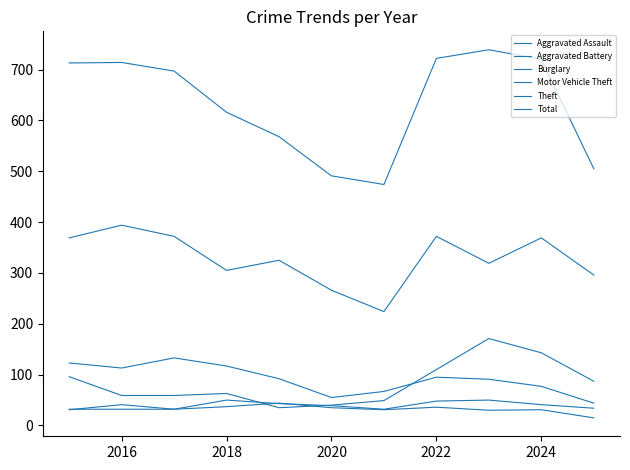

Is this an area chart (filled region under the line)?

No